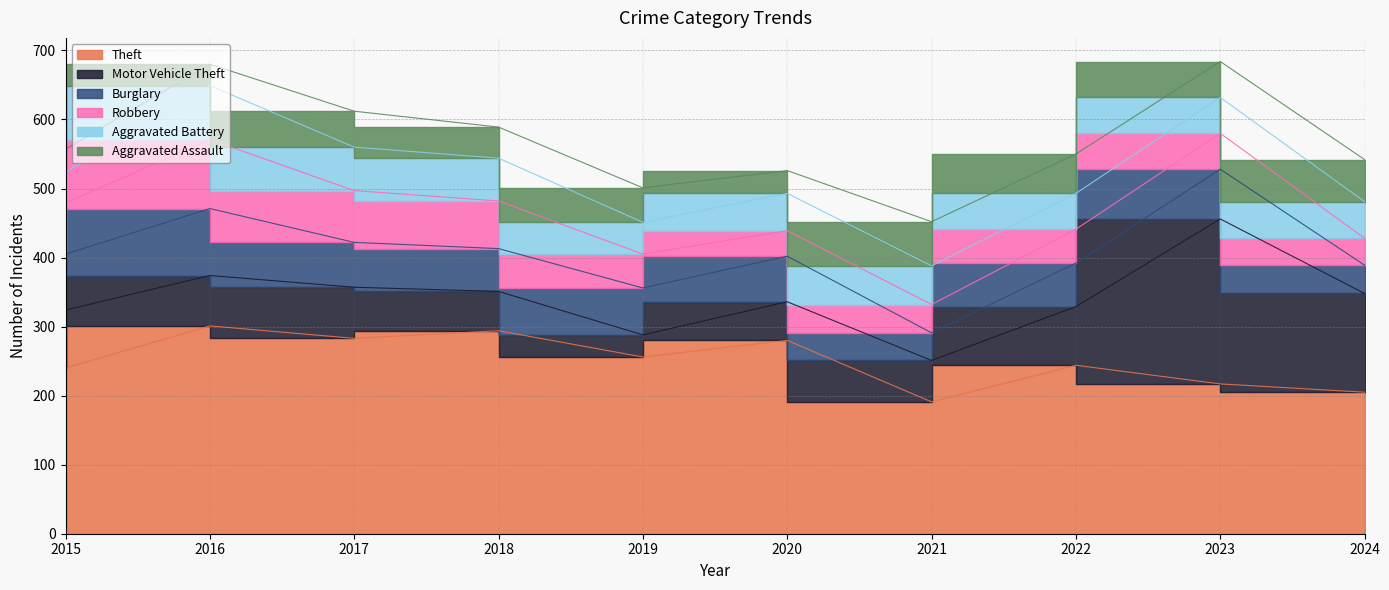

Is the value of Aggravated Assault at 2021 greater than the value of Theft at 2016?

No